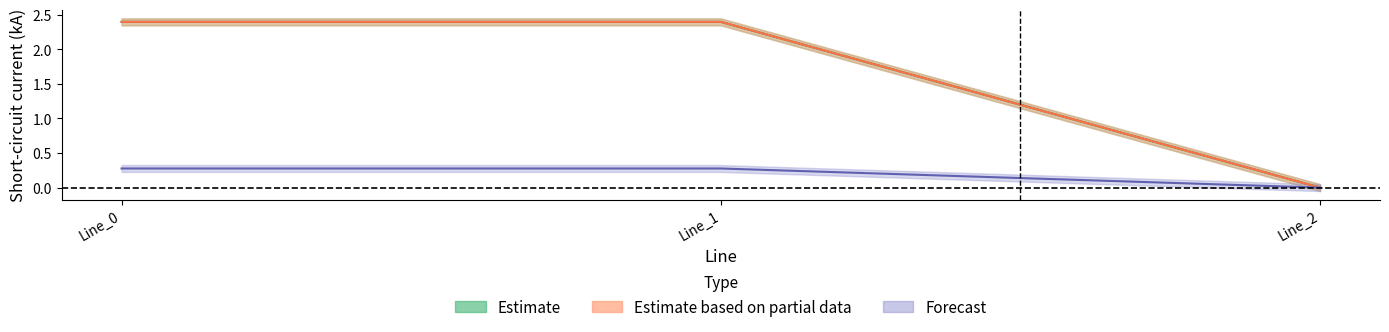

Is the value of pf_ikss_c_from_ka at Line_2 greater than the value of pf_ikss_b_from_ka at Line_2?

No